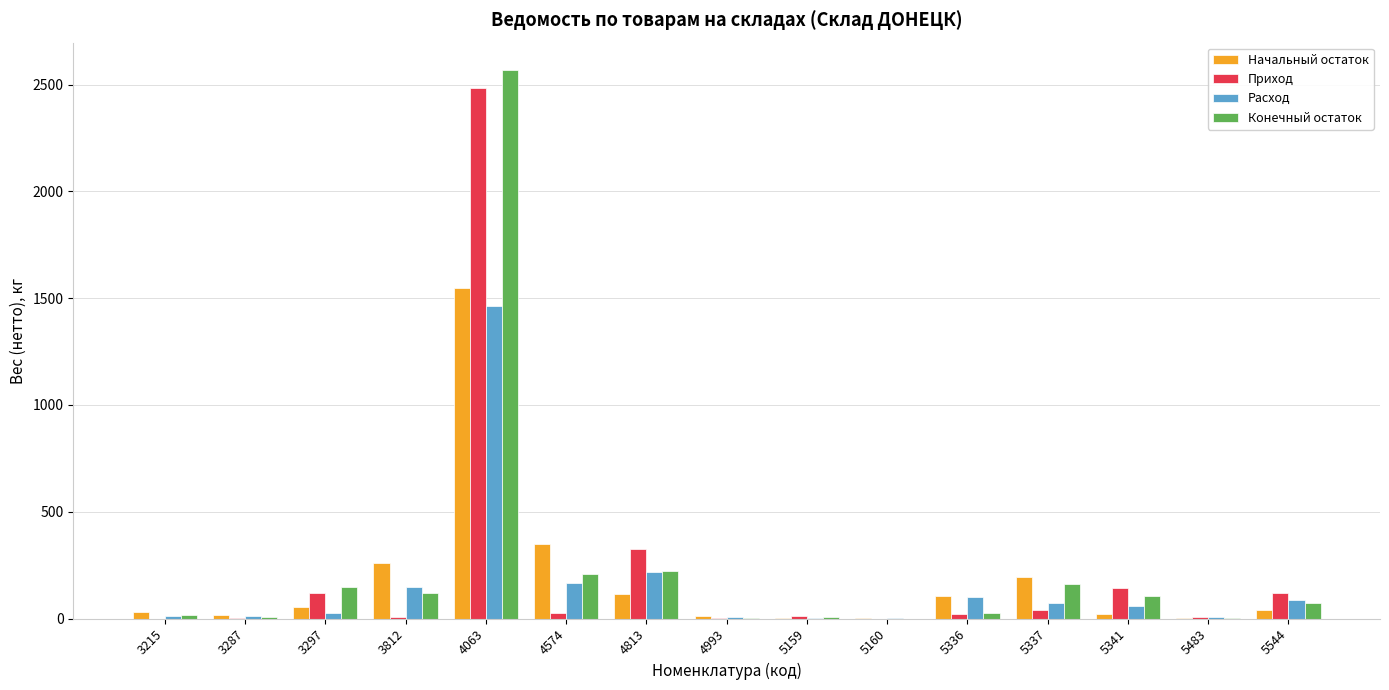

Are the bars horizontal?

No